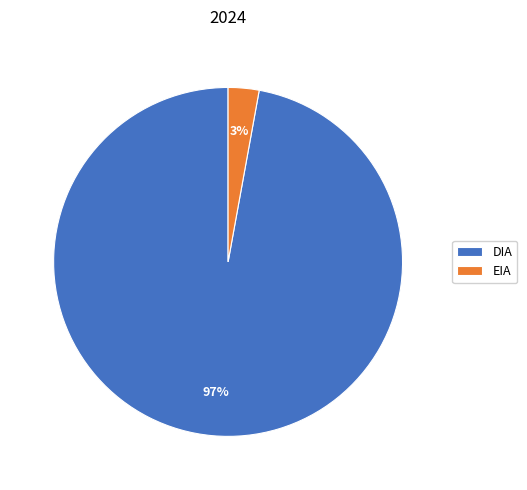

Rank the categories by value from highest to lowest.

DIA, EIA